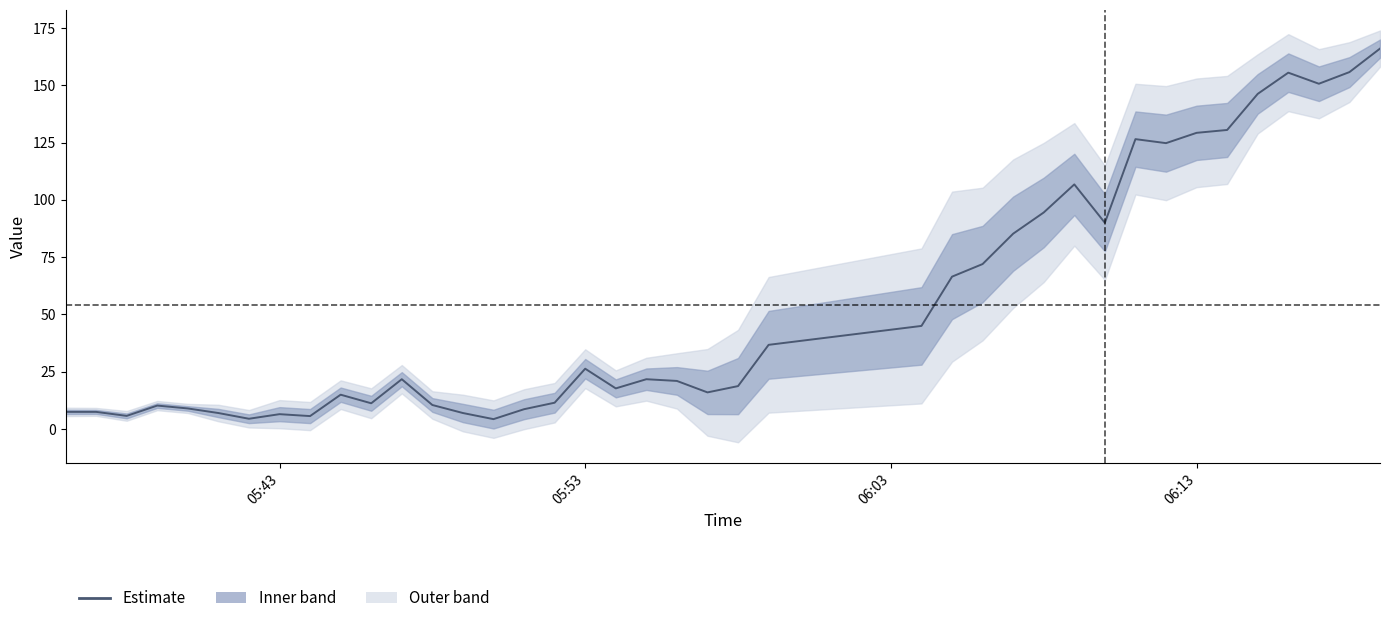

How many points are higher than both their immediate neighbors (excluding endpoints)?

9